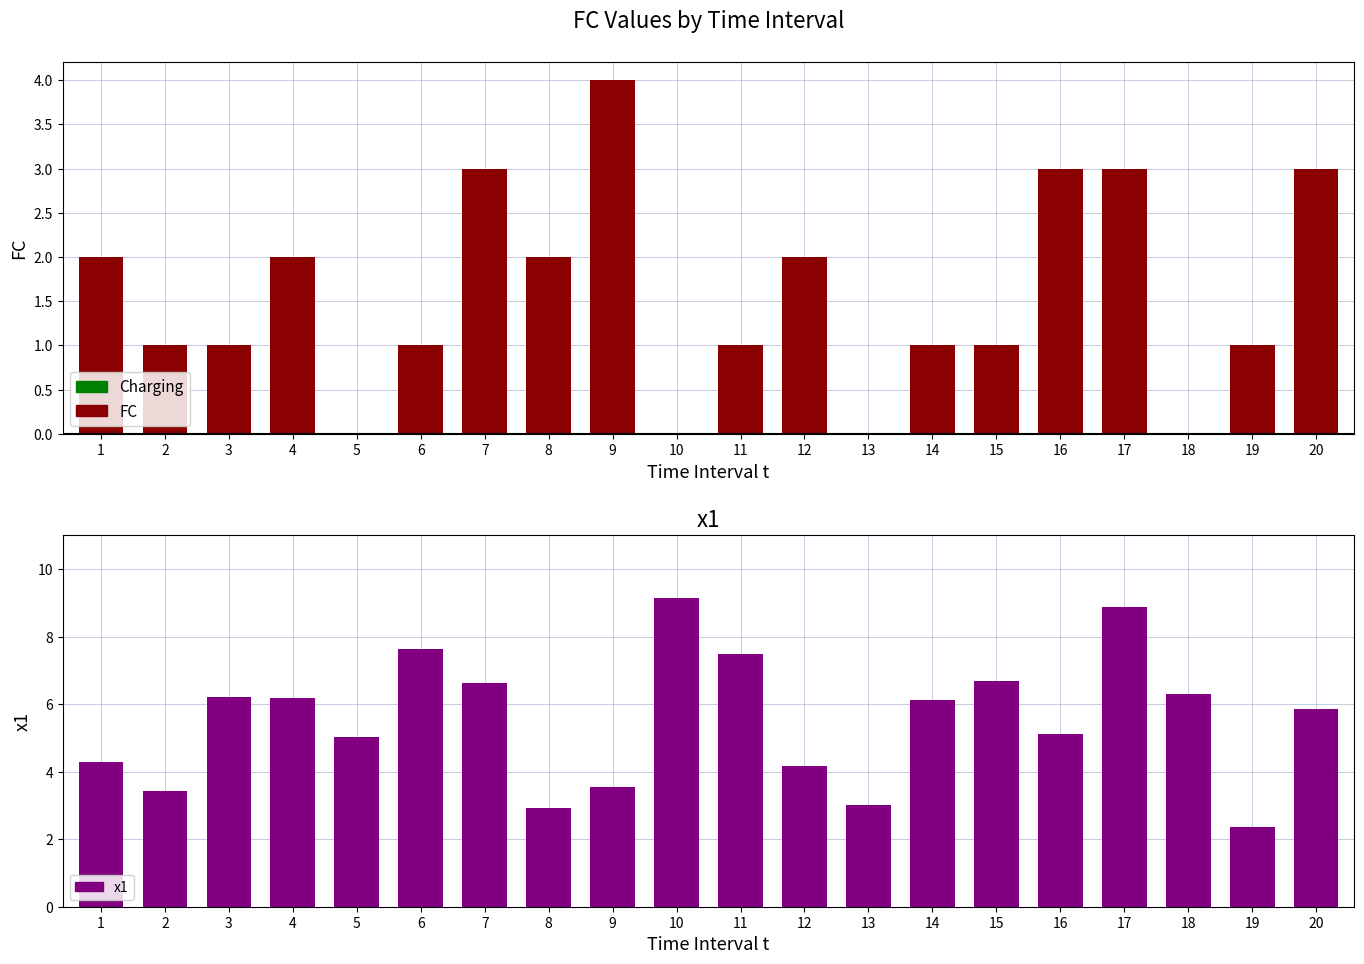

What is the sum of all FC values?

31.0